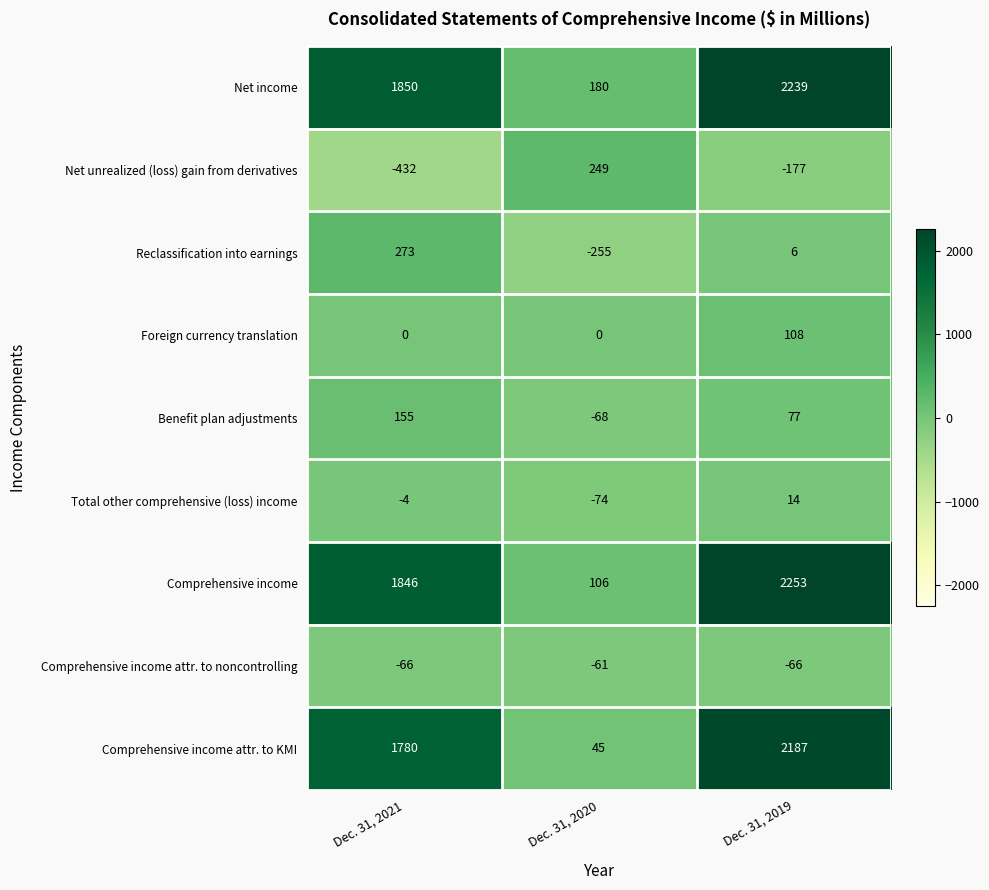

Count the Net income values in the range 180 to 2239.

3